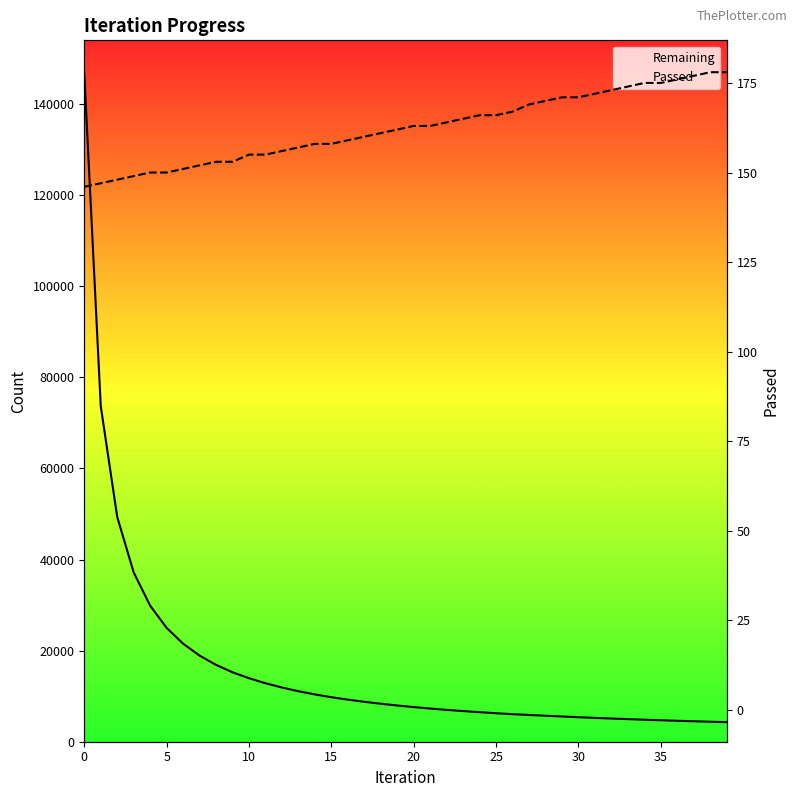

What are all the series names shown in the legend?

Remaining, Passed